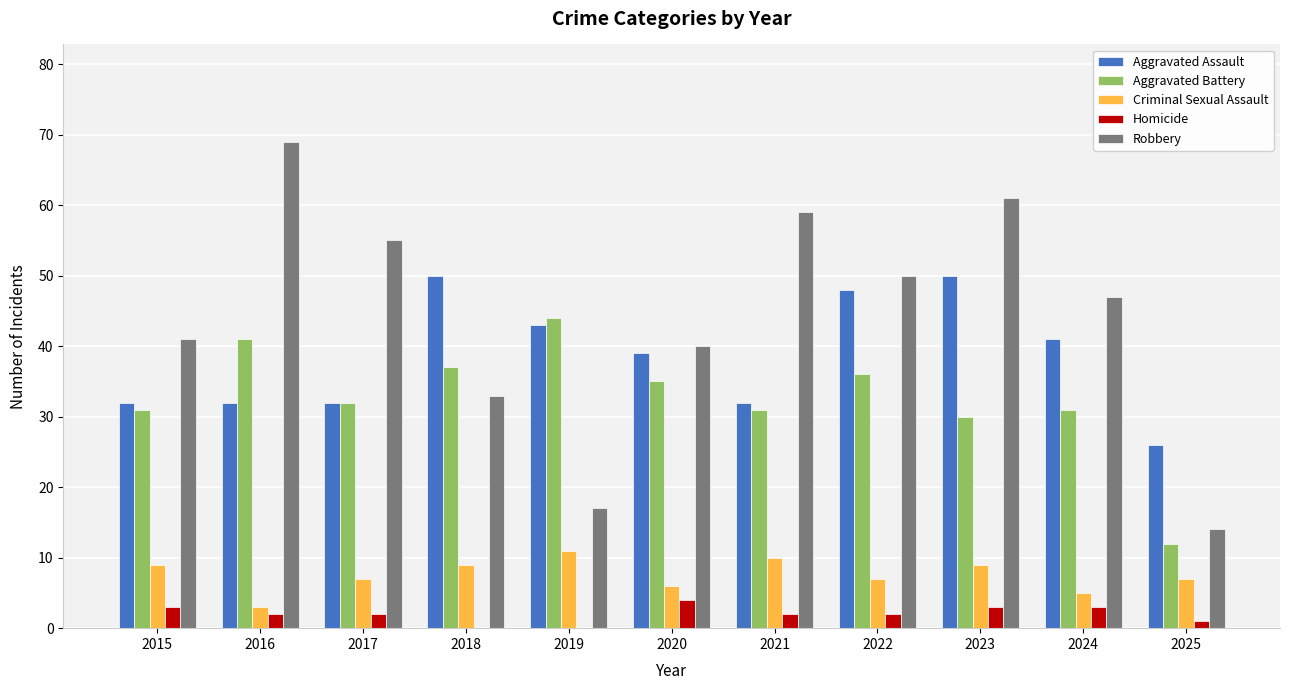

What is the sum of the Criminal Sexual Assault values at 2024 and 2018?

14